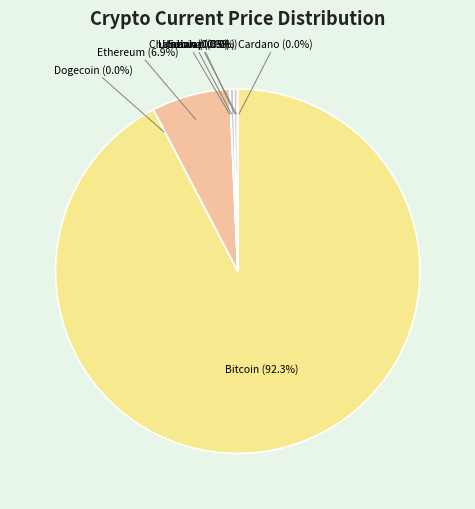

To the nearest percent, what is the difference between the largest and smallest slice percentages?

92%